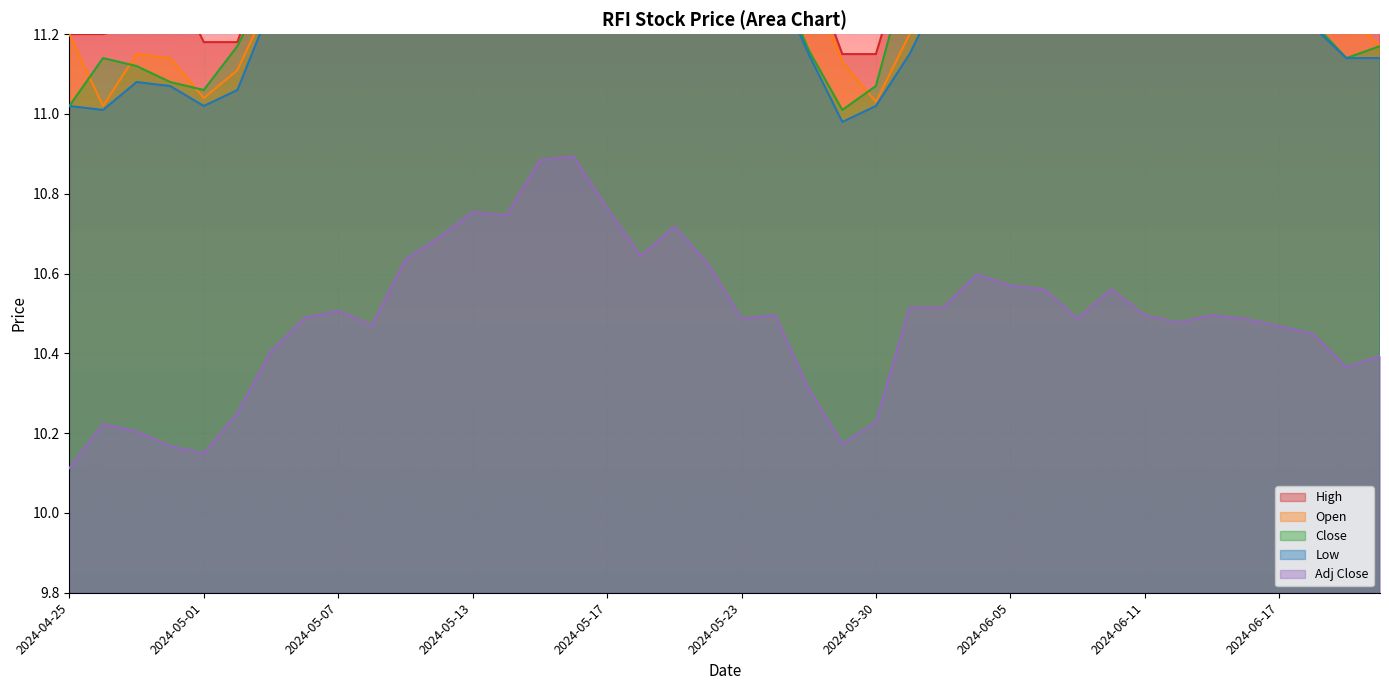

What is the difference between the High values at 2024-04-25 and 2024-05-20?

0.5